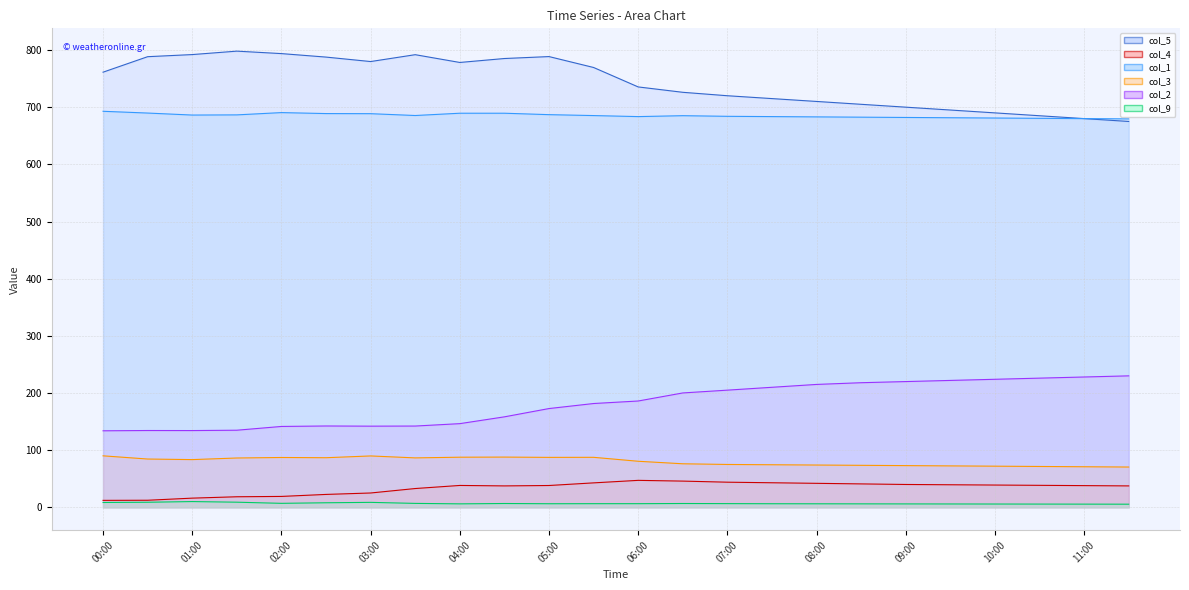

In col_5 line, how many points are higher than both neighbors (excluding endpoints)?

3